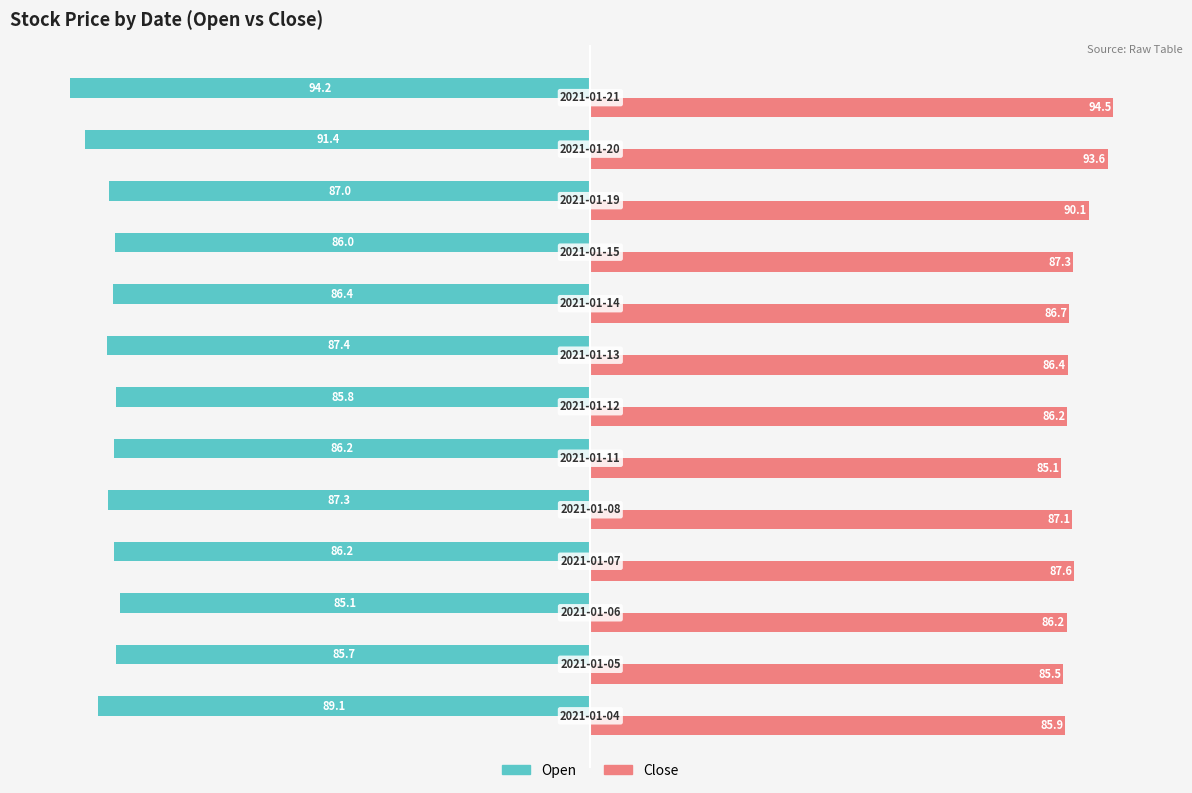

Which series has the largest range (max minus min)?

Close